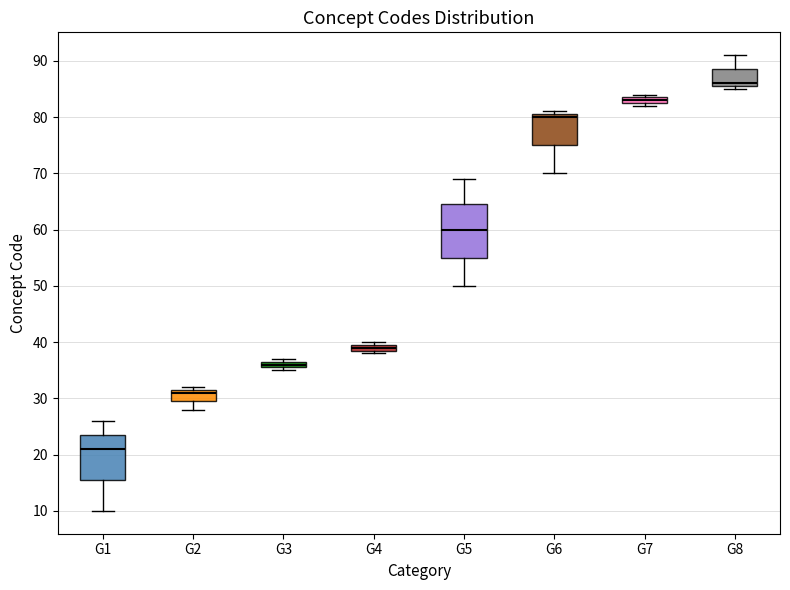

Comparing the boxes themselves (not the whiskers), which one is the tallest?

G5